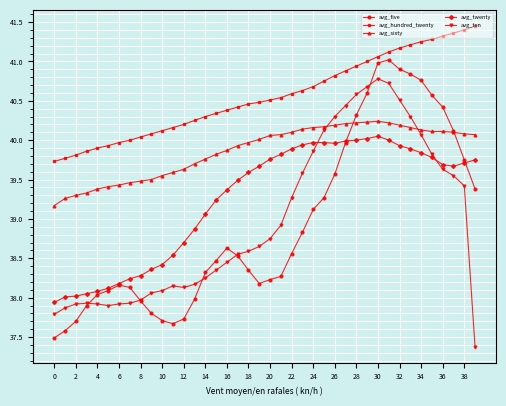

What is the highest value of the avg_five series?

41.0